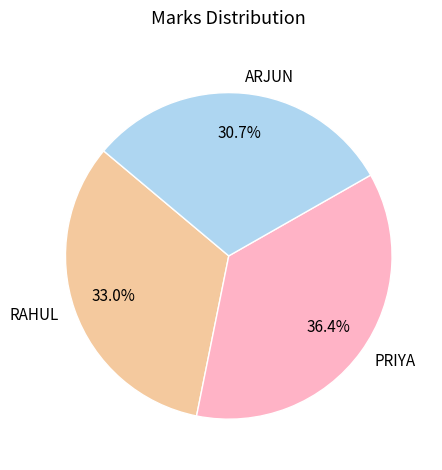

Which slice is the largest?

PRIYA